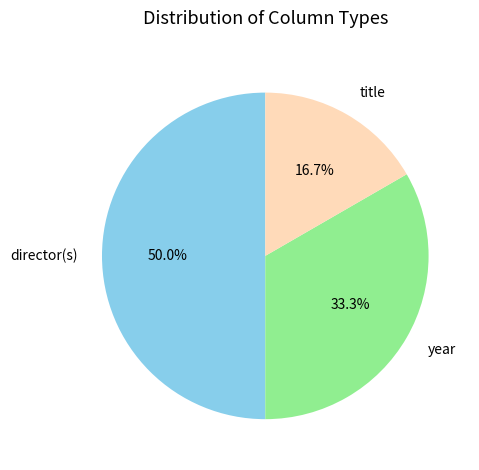

The title slice represents 17% of the pie. True or false?

True